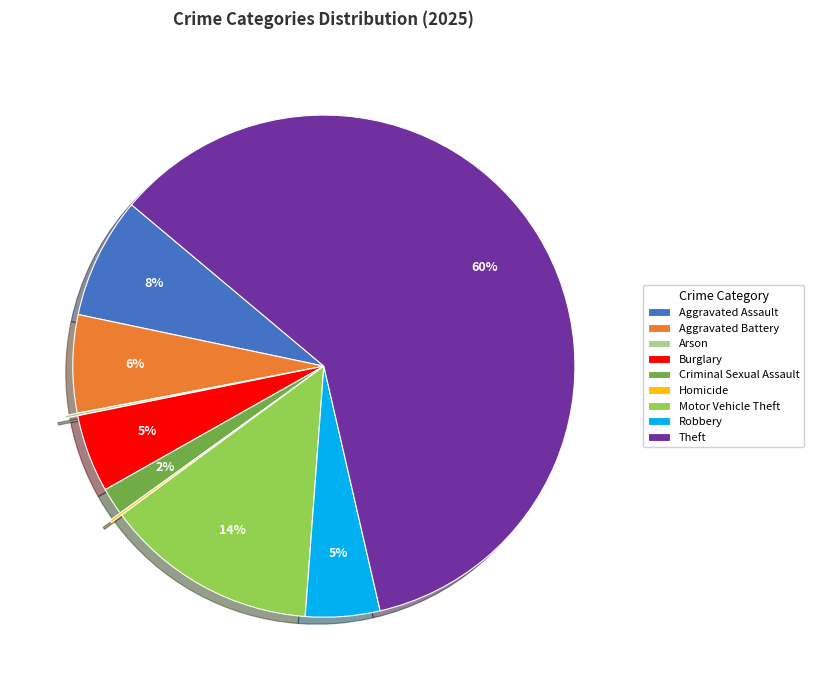

What is the largest slice in the pie chart?

Theft